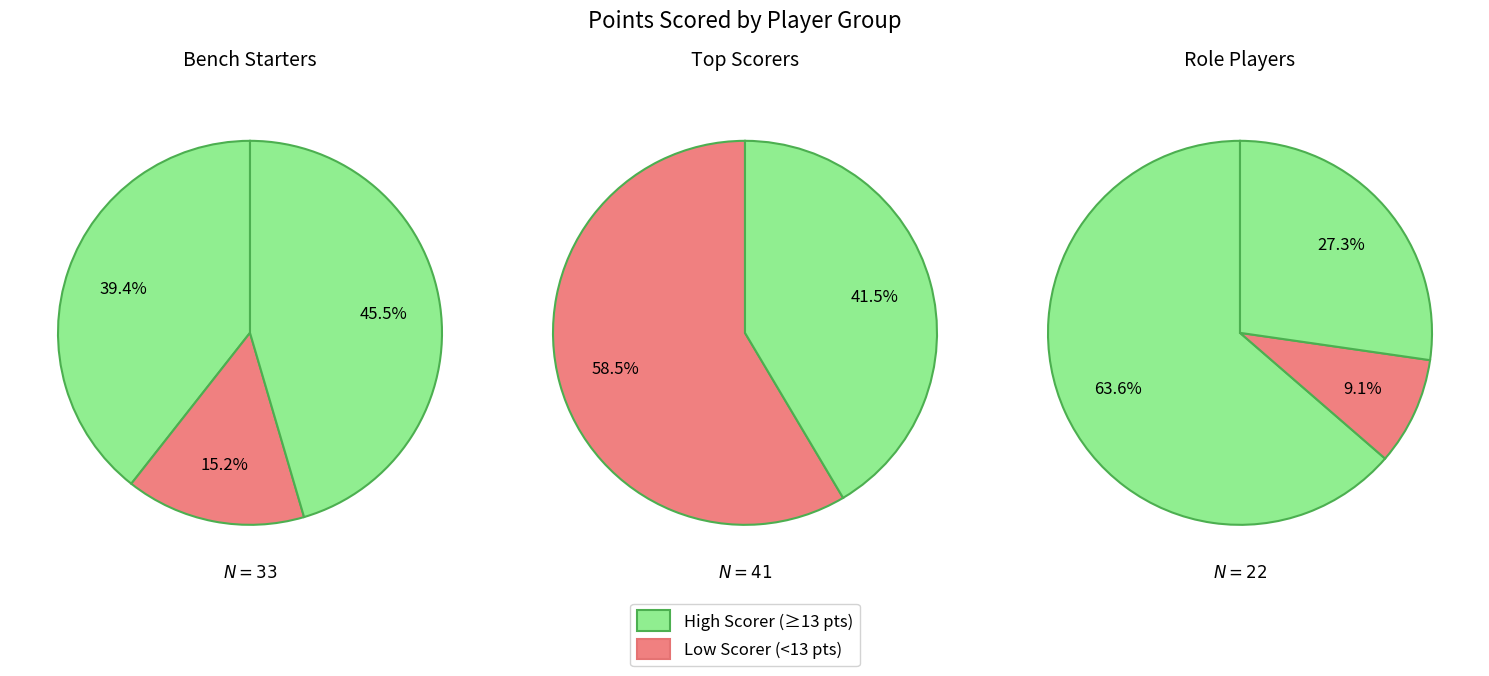

How many slices are in this pie chart?

8